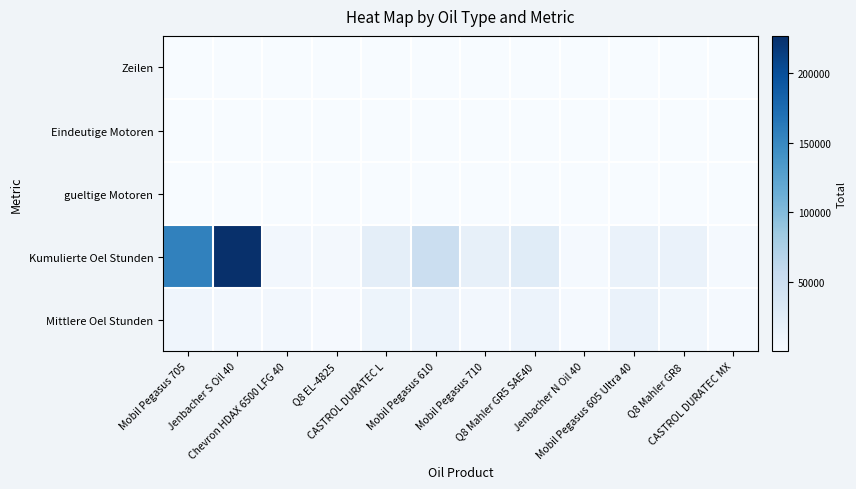

How many categories are shown in the chart?

12